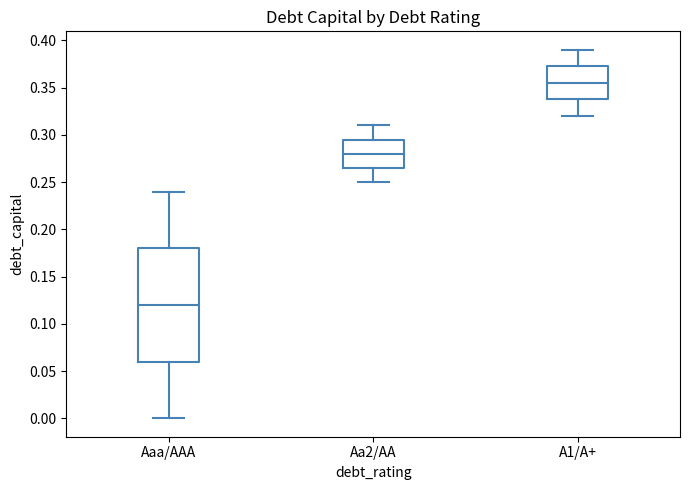

Where is the upper edge of the box for Aa2/AA on the y-axis? The values are not printed on the chart, so give them approximately, as read against the axis.

0.295